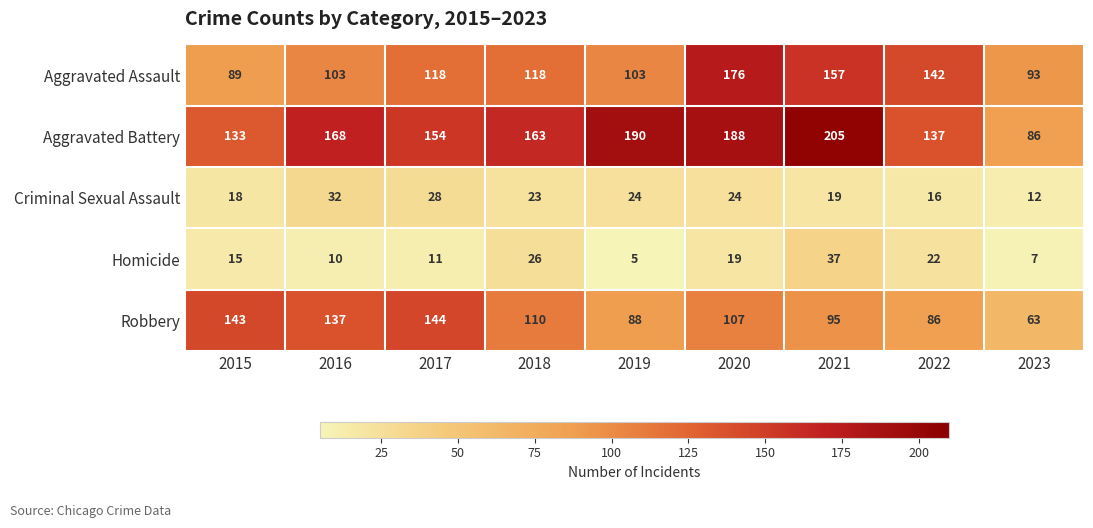

What is the sum of the Robbery values at 2023 and 2015?

206